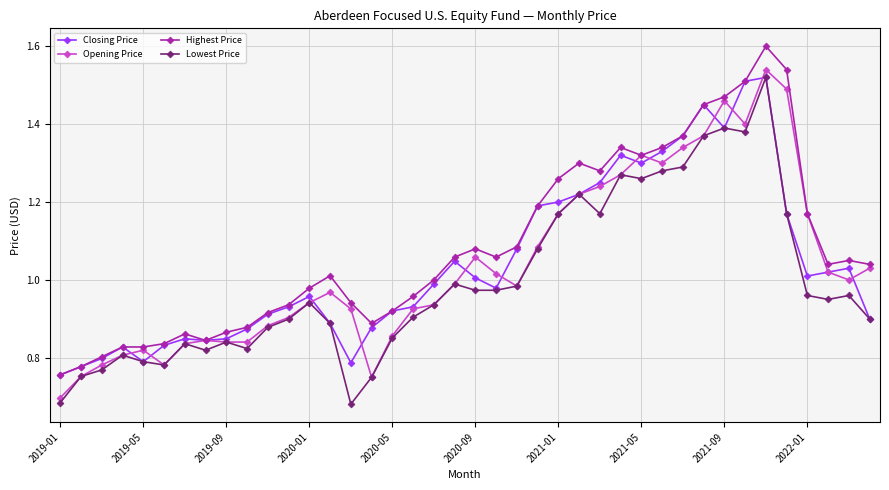

Which series has the largest total across all categories?

Highest Price